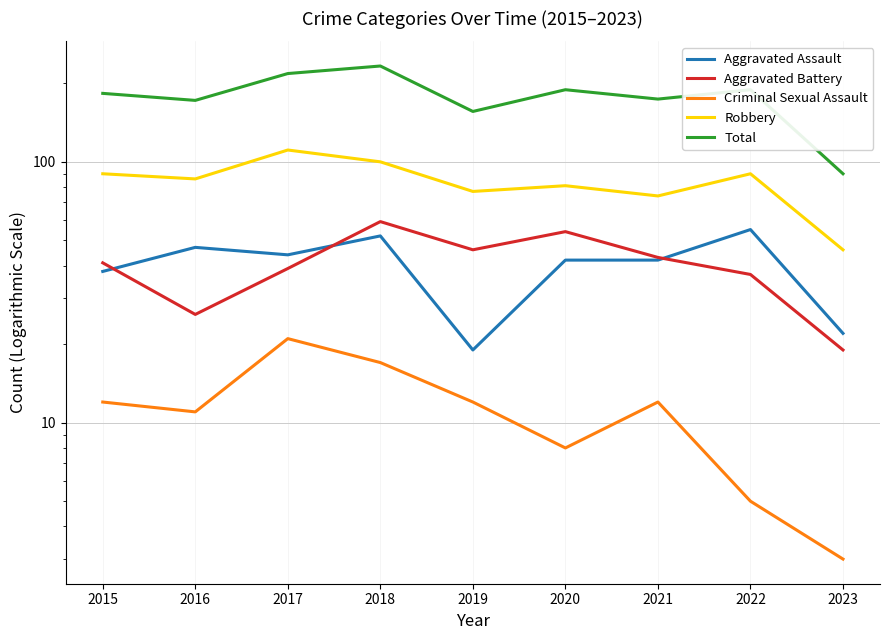

After their last crossing, which series has the higher values: Aggravated Battery or Aggravated Assault?

Aggravated Assault